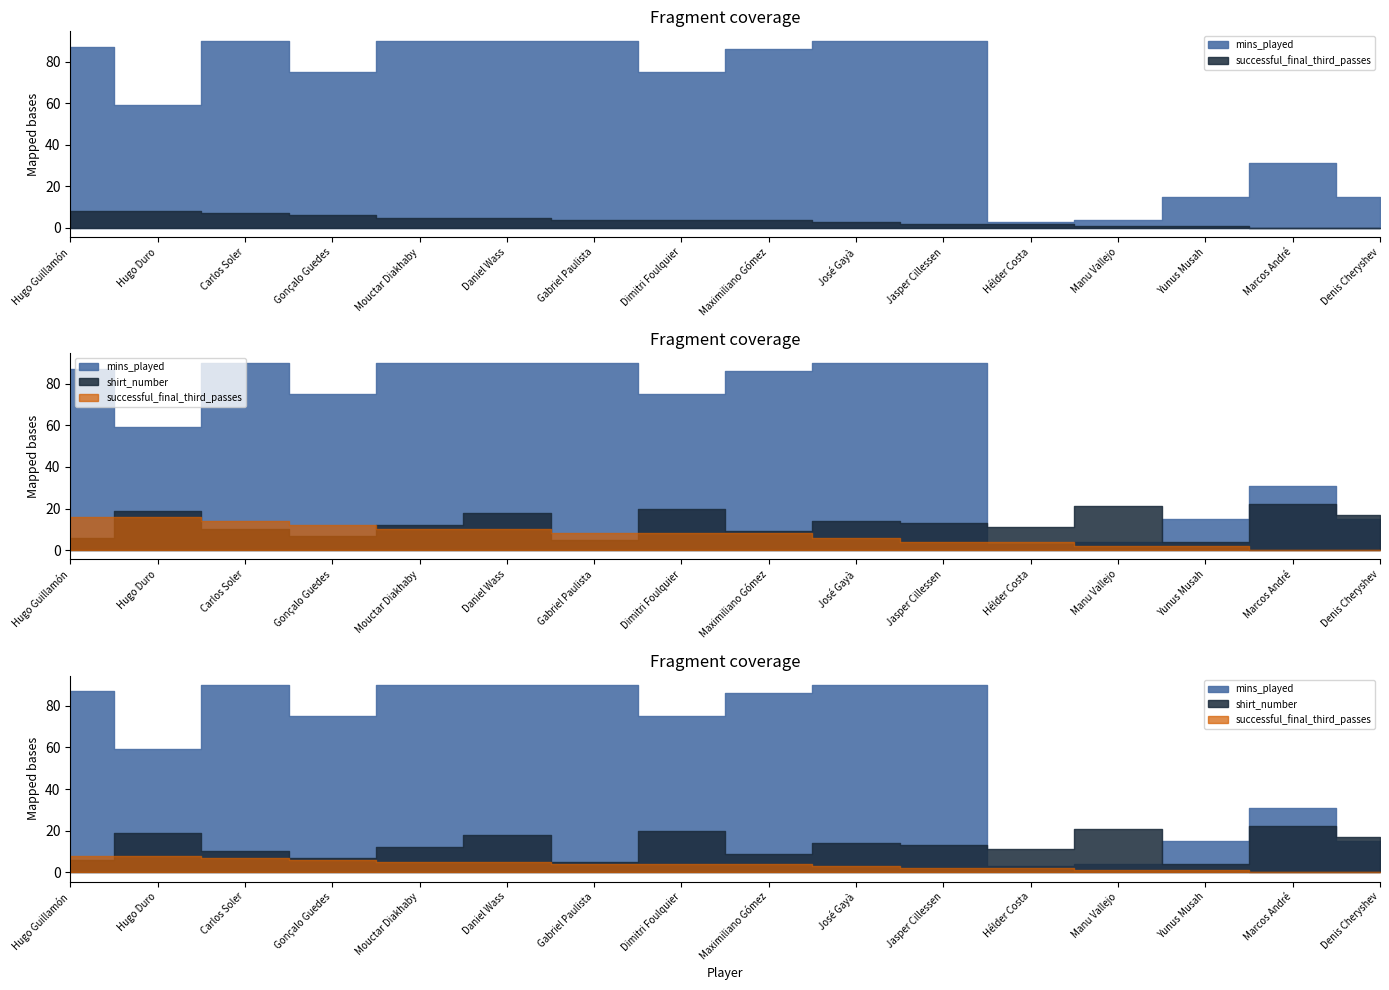

How many lines are shown in the chart?

3